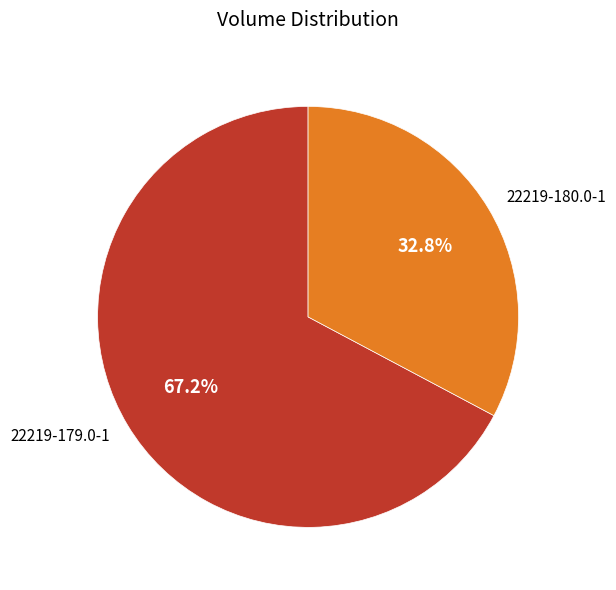

Does any single category account for the majority?

Yes